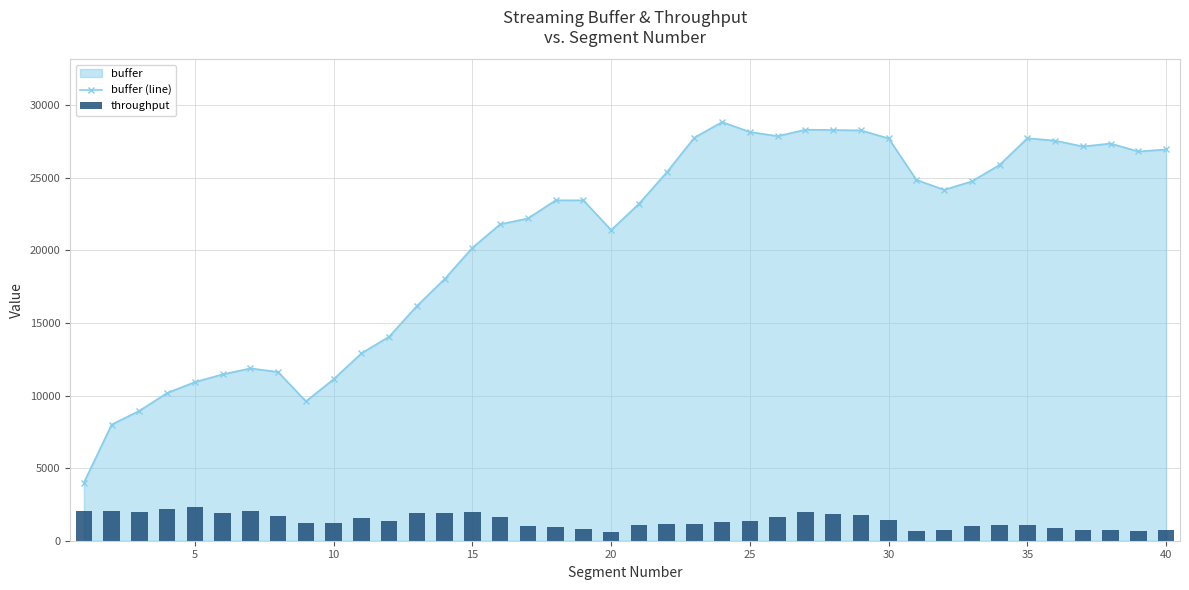

What is the minimum value for buffer (line)?

4000